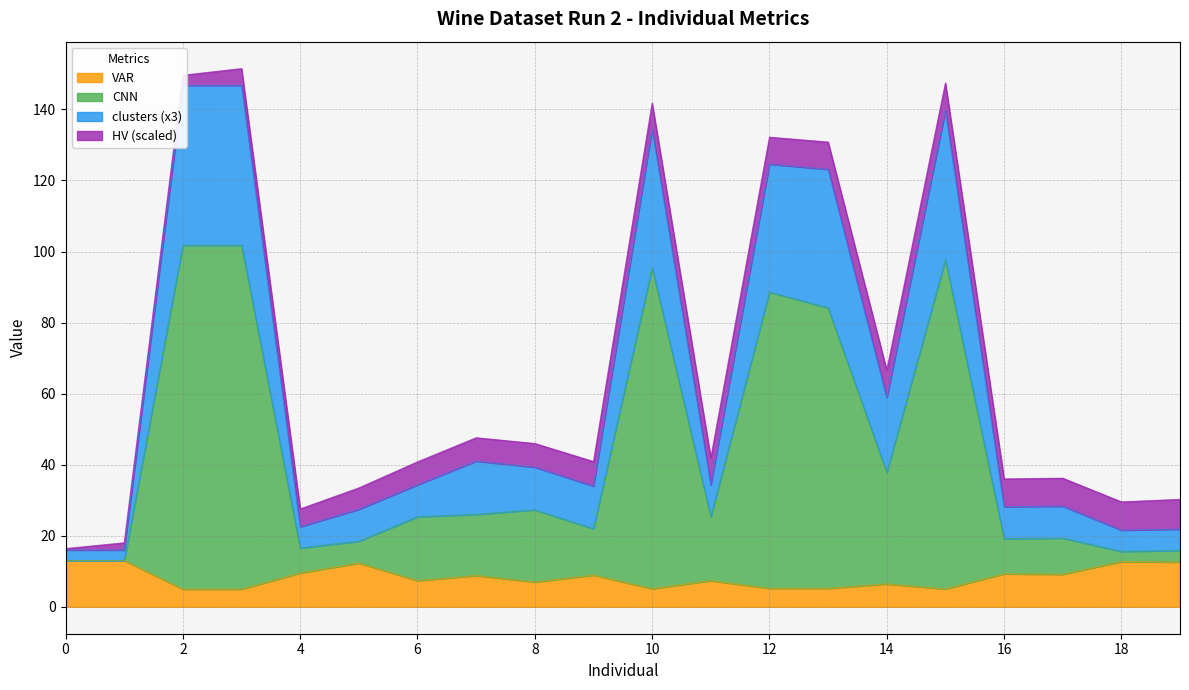

Rank the categories by VAR value from lowest to highest.

2, 3, 15, 10, 12, 13, 14, 8, 6, 11, 7, 9, 17, 16, 4, 5, 19, 18, 0, 1